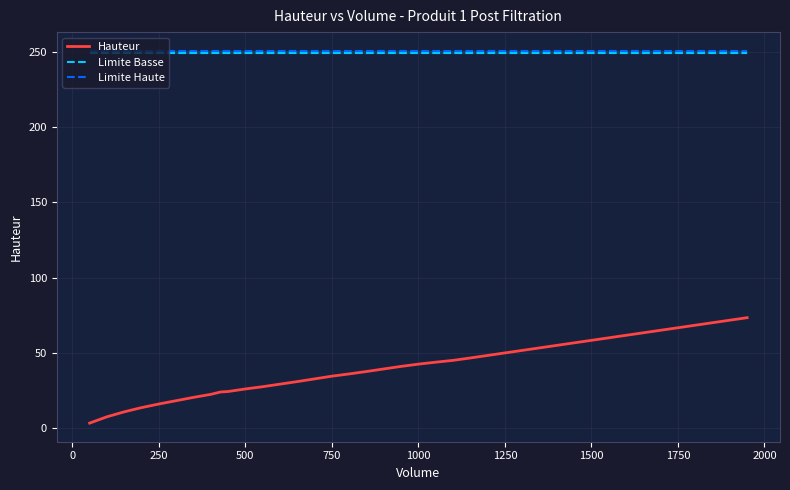

Is it true that Hauteur equals 50.0 at 1250?

True